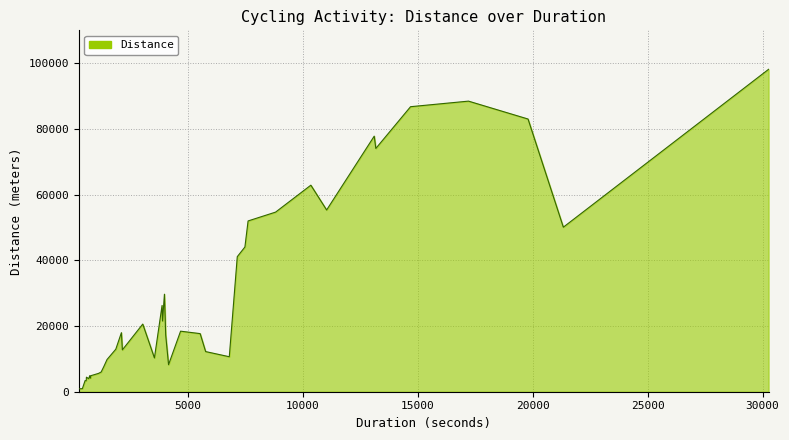

What is the greatest value displayed?

98136.5